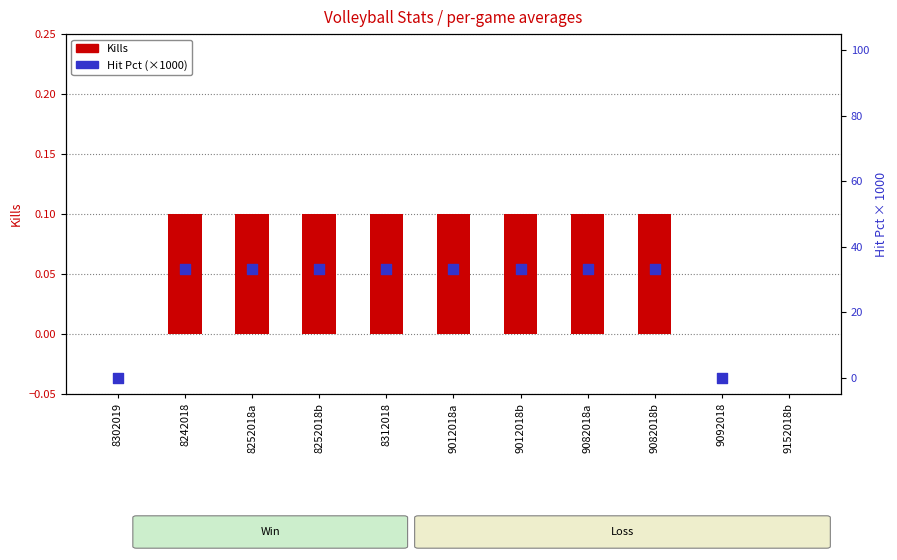

Which series has the largest total across all categories?

Hit Pct (scaled)